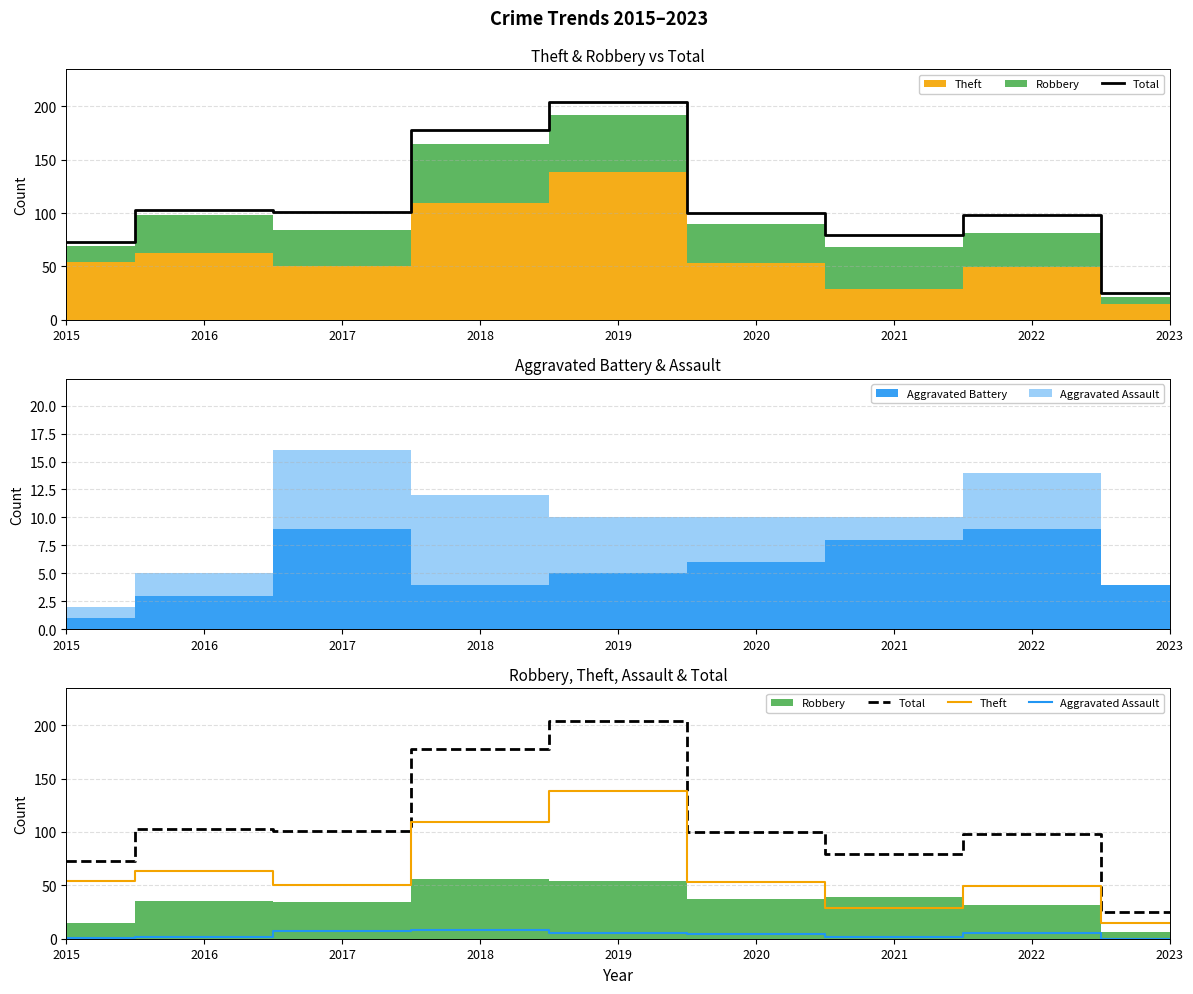

True or false: Aggravated Assault and Total intersect in this chart.

False